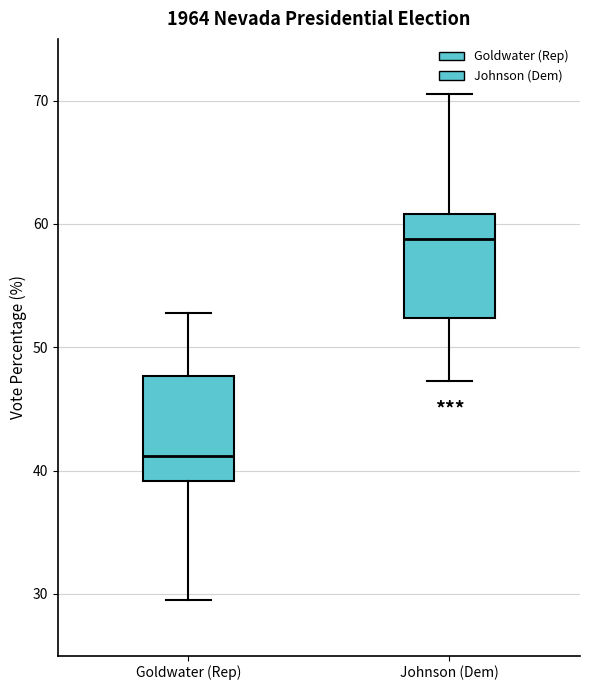

Reading left to right, read every box against the y-axis: the position of its median line, the range the box covers, and the ends of its whiskers. The values are not printed on the chart, so give them approximately, as read against the axis.

Goldwater (Rep): median 41, box 39 to 48, whiskers 29 to 53
Johnson (Dem): median 59, box 52 to 61, whiskers 47 to 71